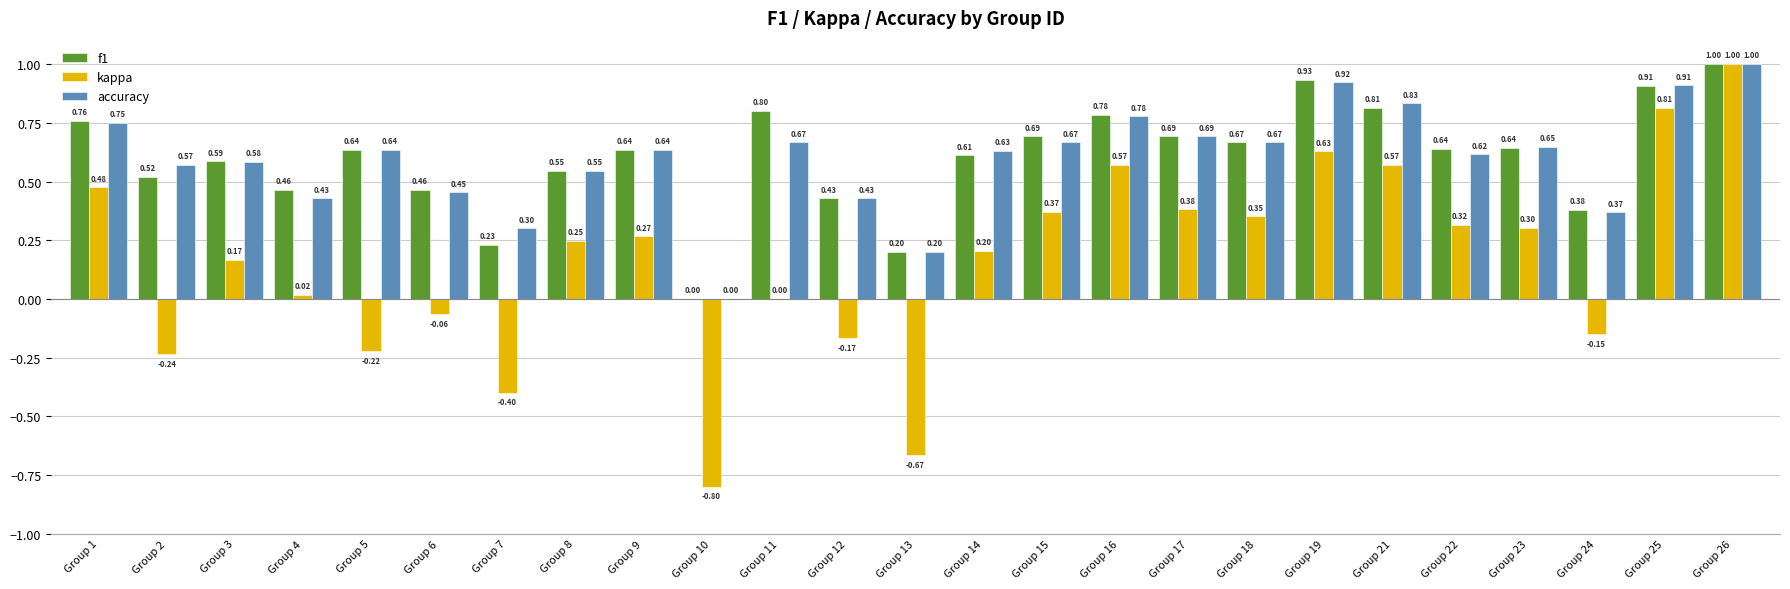

Are the bars horizontal?

No